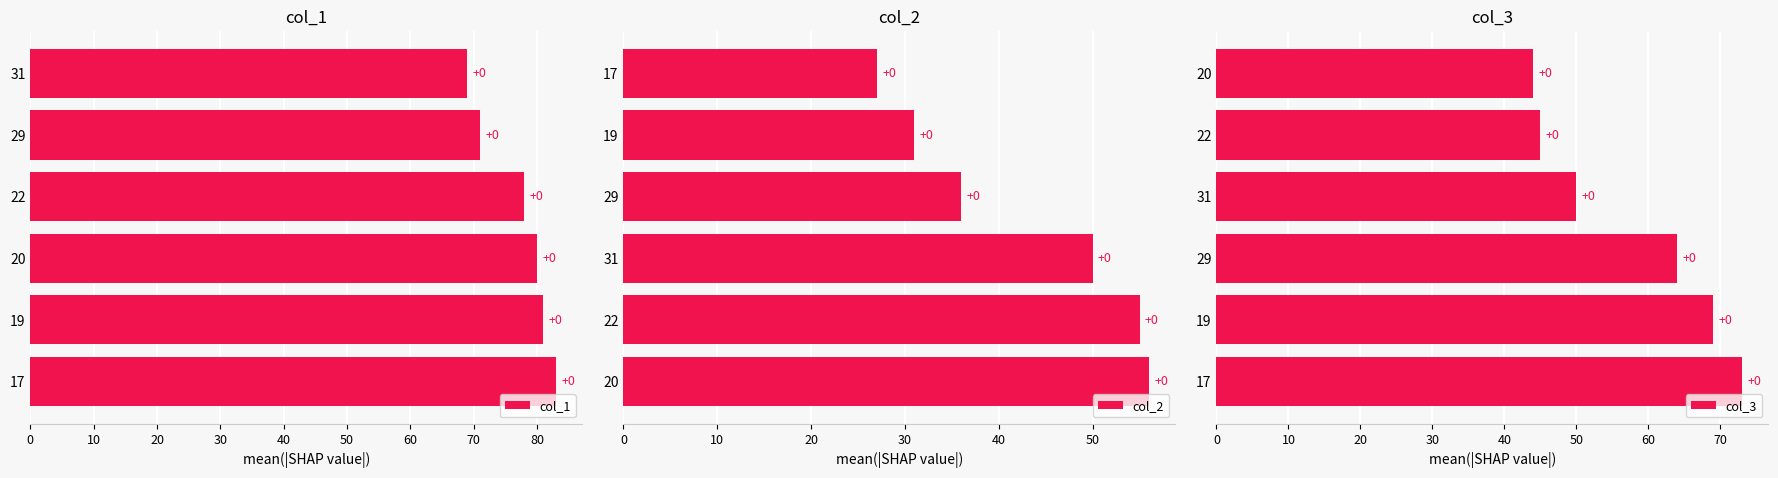

Reading left to right, what are all the values shown in this chart?

col_1: 83	81	80	78	71	69
col_2: 56	55	50	36	31	27
col_3: 73	69	64	50	45	44